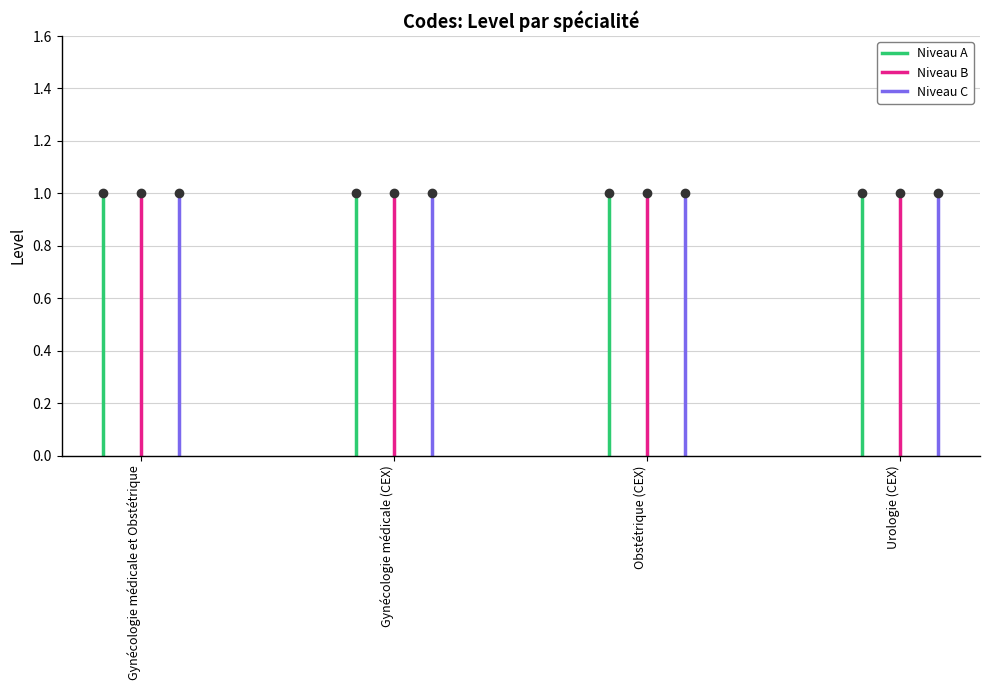

Is the value of Niveau A at Gynécologie médicale et Obstétrique greater than the value of Niveau B at Gynécologie médicale et Obstétrique?

No